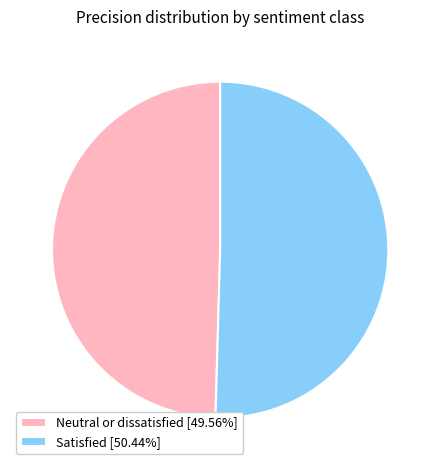

Is there any slice that represents more than half of the pie?

Yes